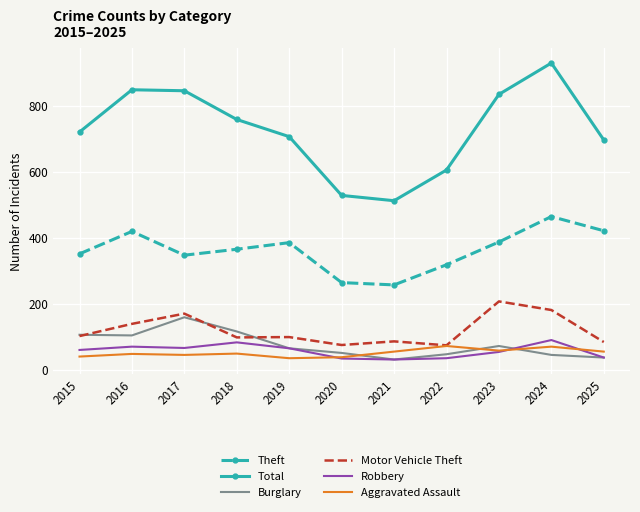

What is the approximate value of Theft at 2020?

264